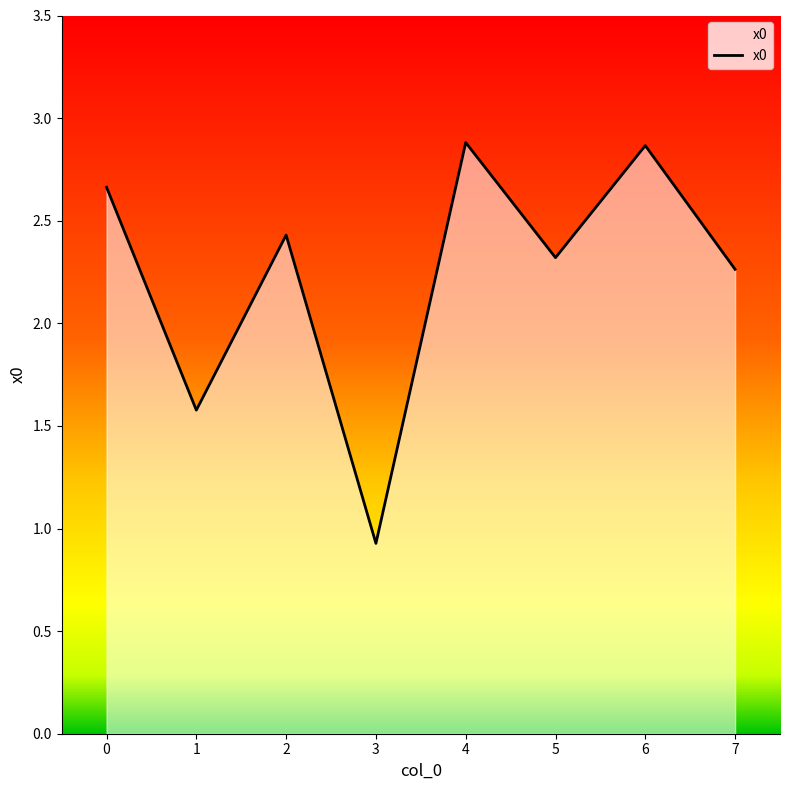

Where is the first local maximum?

2